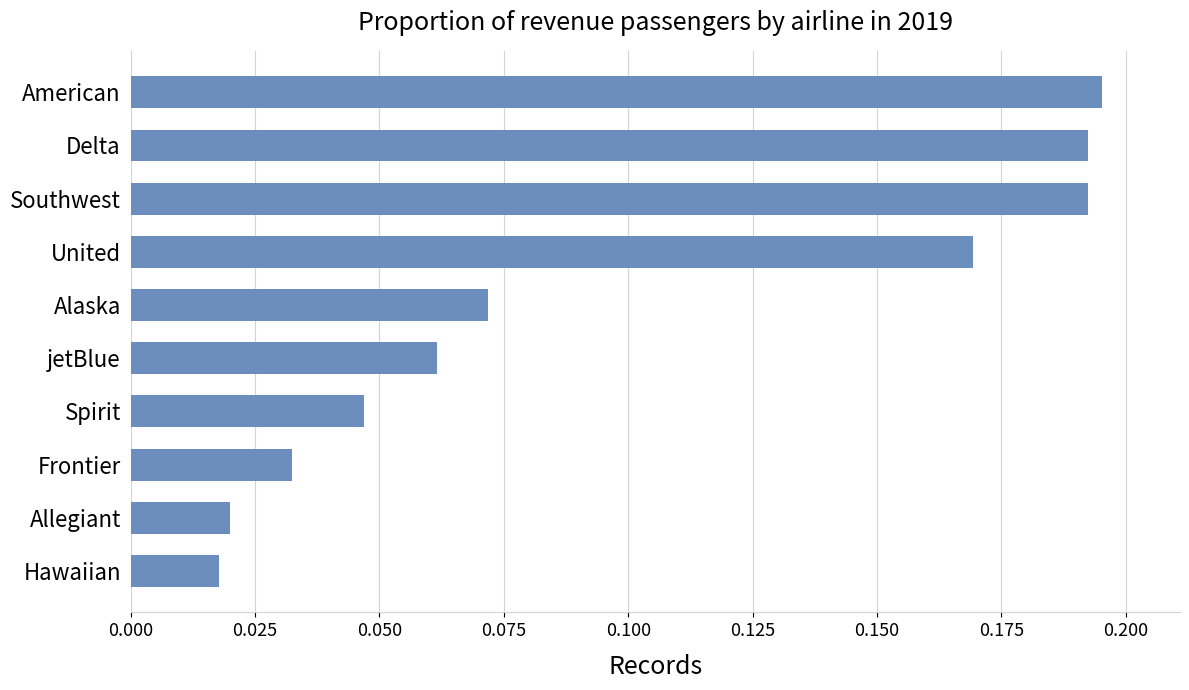

The value at Southwest is 0.1. True or false?

False